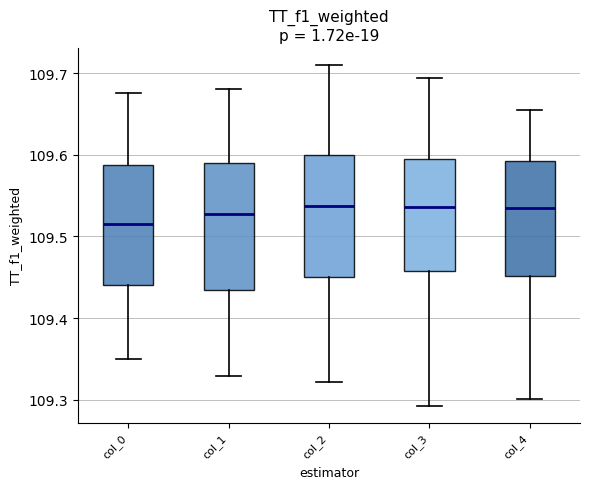

Where is the upper edge of the box for col_1 on the y-axis? The values are not printed on the chart, so give them approximately, as read against the axis.

109.59